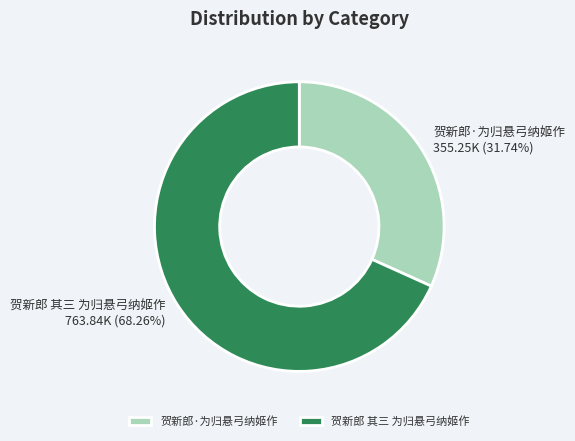

To the nearest percent, what percentage of the pie is 贺新郎 其三 为归悬弓纳姬作?

68%